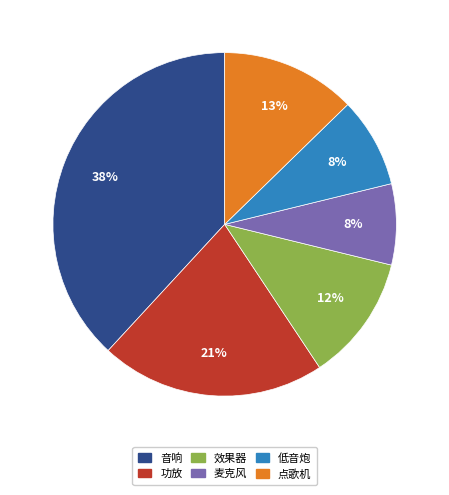

Does any single category account for the majority?

No